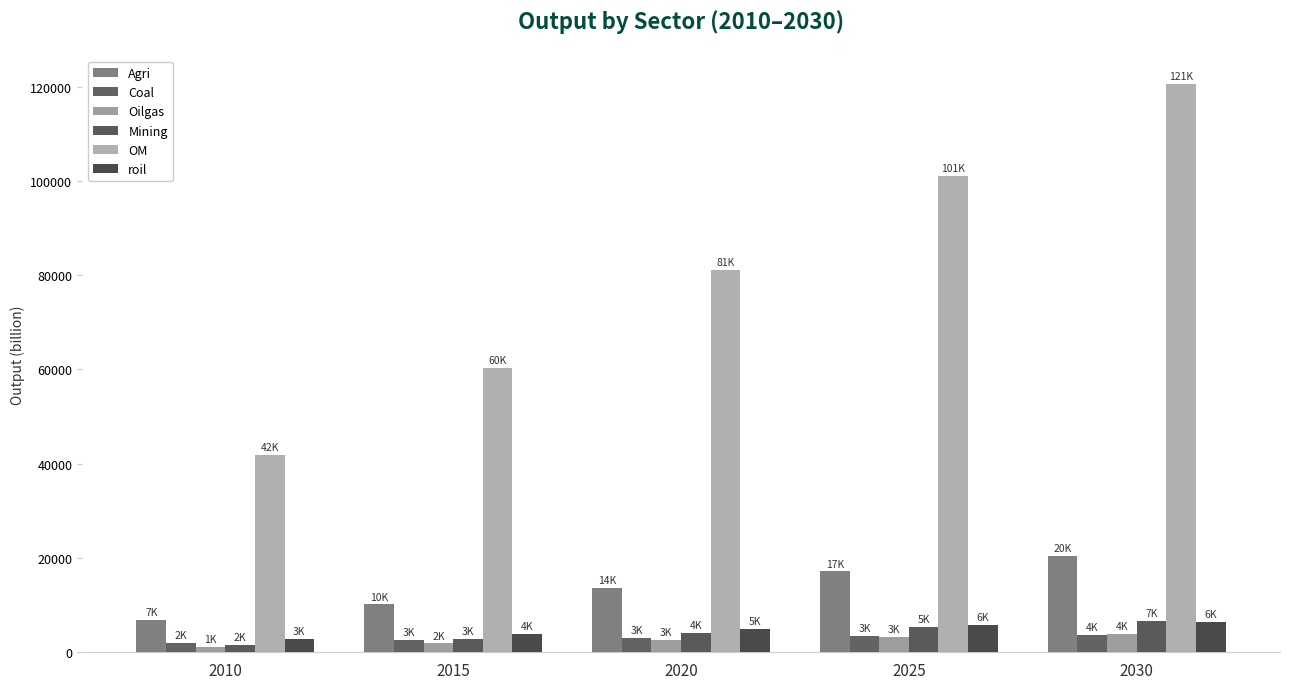

Which series has the largest total across all categories?

OM